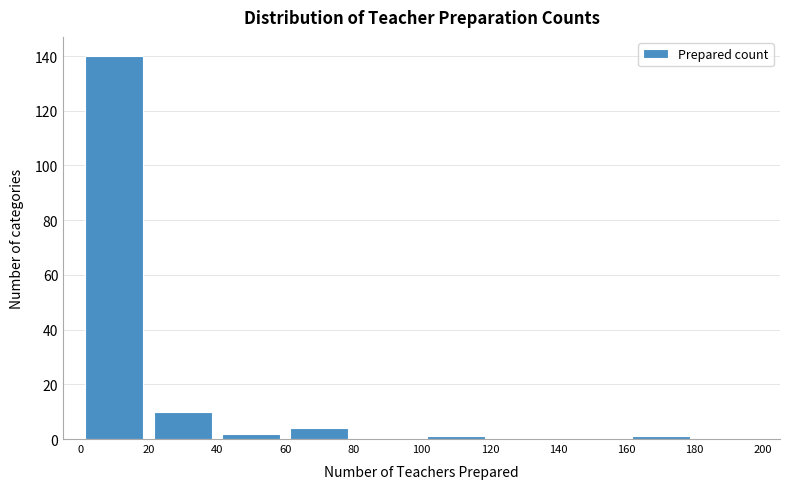

Over which range of the x-axis is the bar tallest?

0 to 20